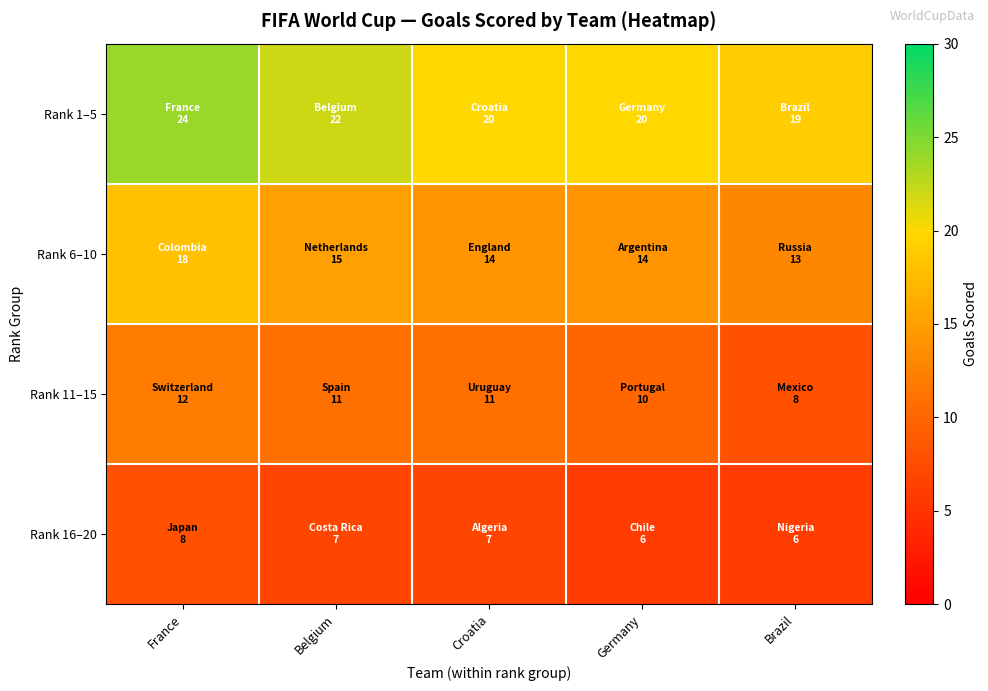

Reading left to right, extract all data points from this chart.

Rank 1–5: France=24	Belgium=22	Croatia=20	Germany=20	Brazil=19
Rank 6–10: France=18	Belgium=15	Croatia=14	Germany=14	Brazil=13
Rank 11–15: France=12	Belgium=11	Croatia=11	Germany=10	Brazil=8
Rank 16–20: France=8	Belgium=7	Croatia=7	Germany=6	Brazil=6